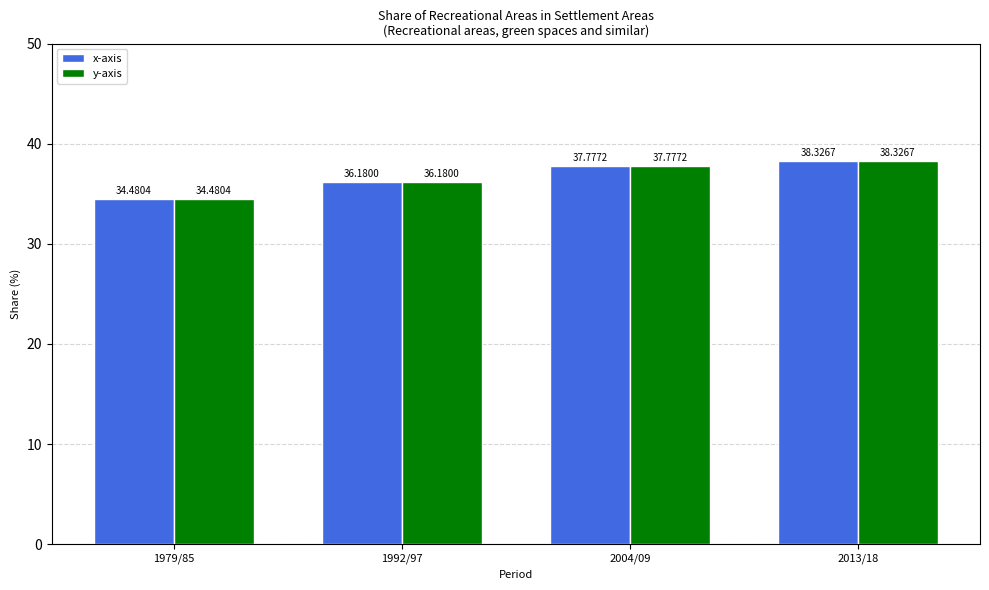

Reading right to left, list all the values displayed in this chart.

x-axis: 2013/18=38.3	2004/09=37.8	1992/97=36.2	1979/85=34.5
y-axis: 2013/18=38.3	2004/09=37.8	1992/97=36.2	1979/85=34.5